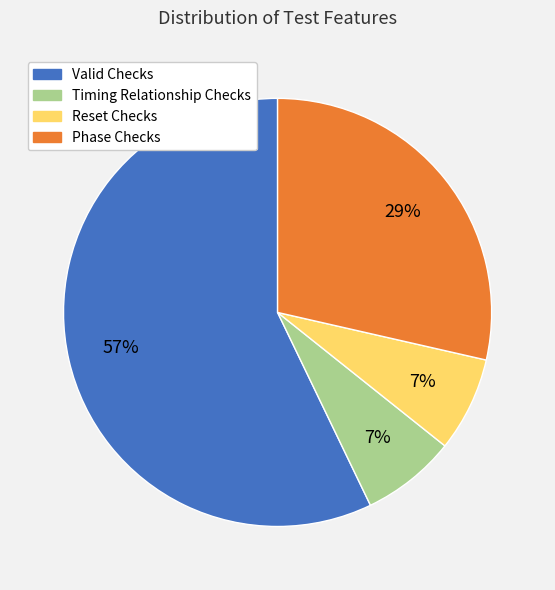

How many slices are in this pie chart?

4